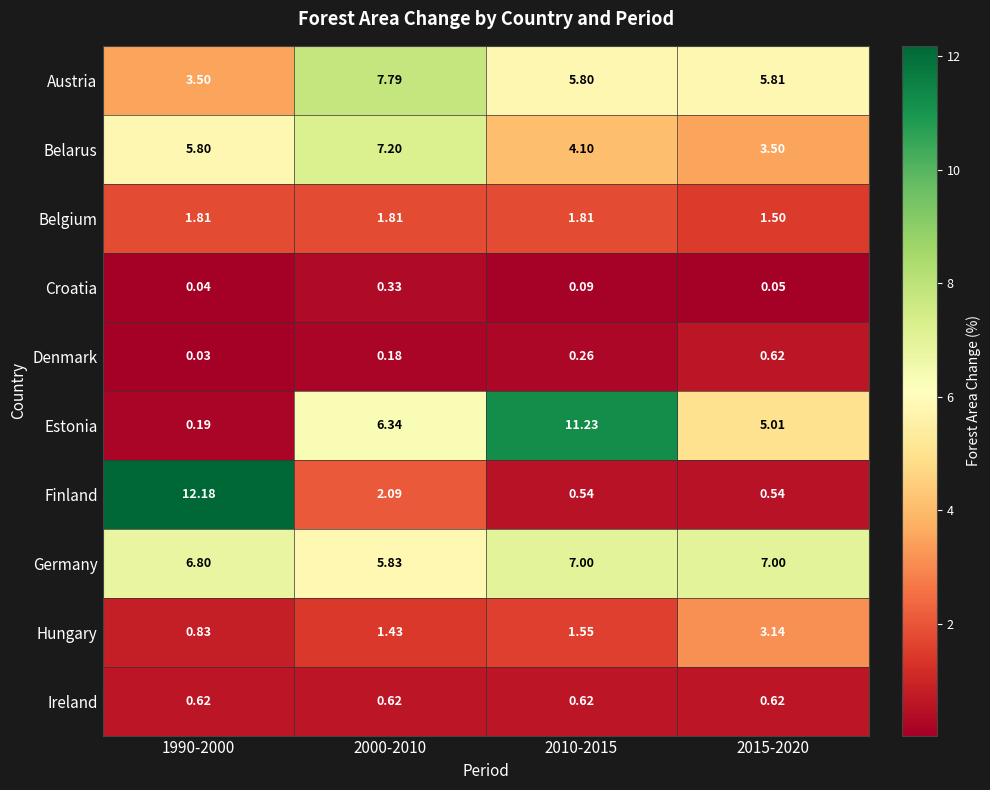

At which category is the sum across all series the highest?

2000-2010